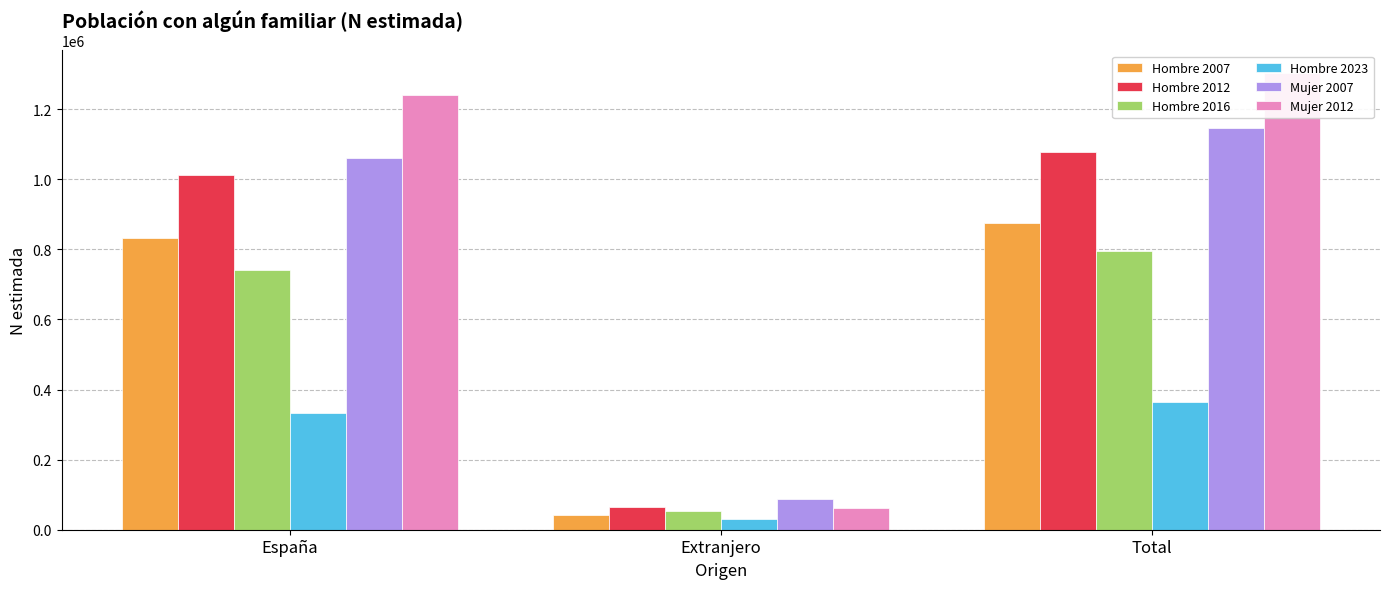

At which label does Hombre 2023 reach its minimum?

Extranjero